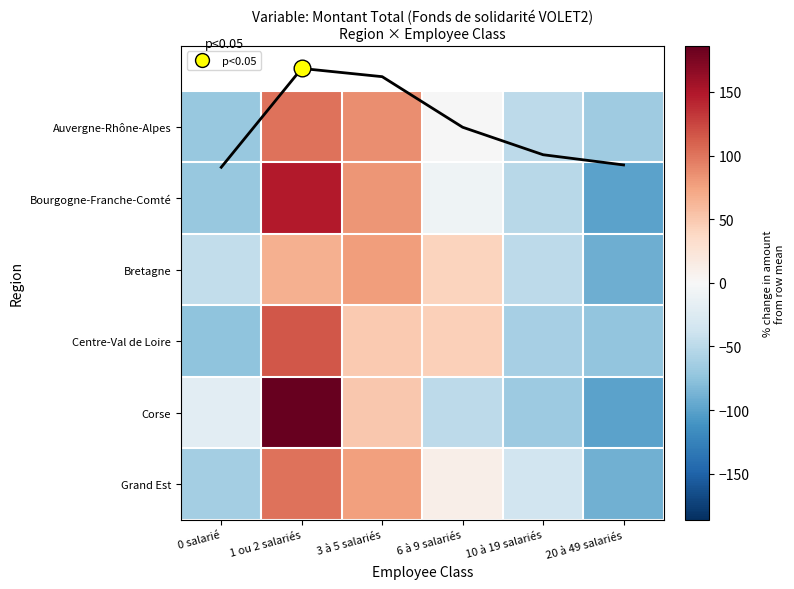

At which category is the sum across all series the highest?

1 ou 2 salariés